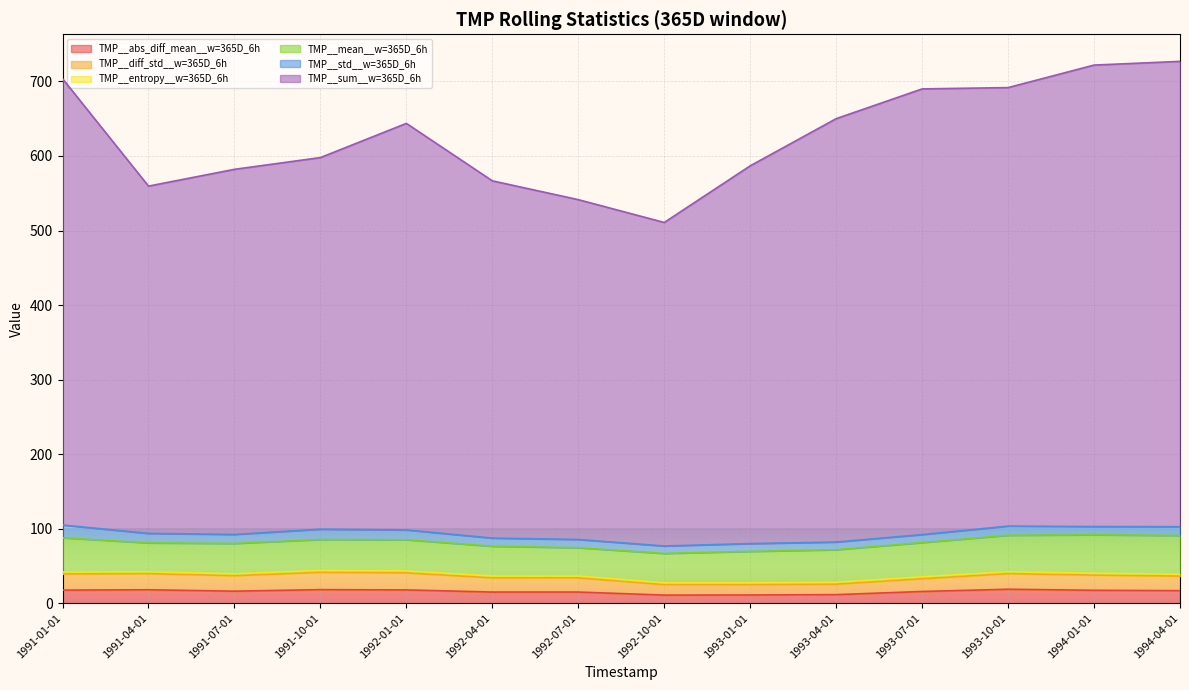

How many data points in TMP__sum__w=365D_6h are above 643?

7